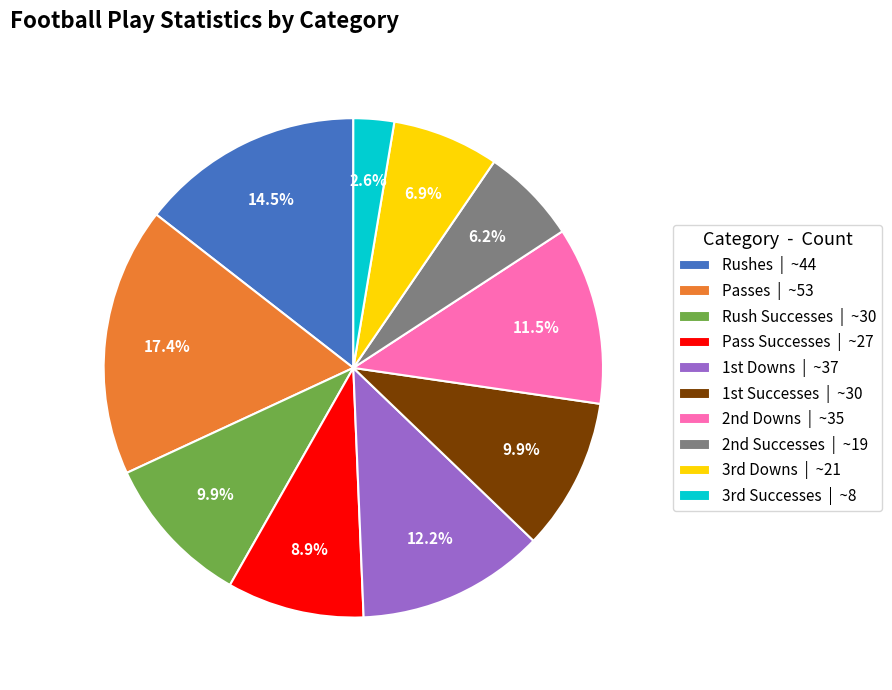

How many slices are in this pie chart?

10